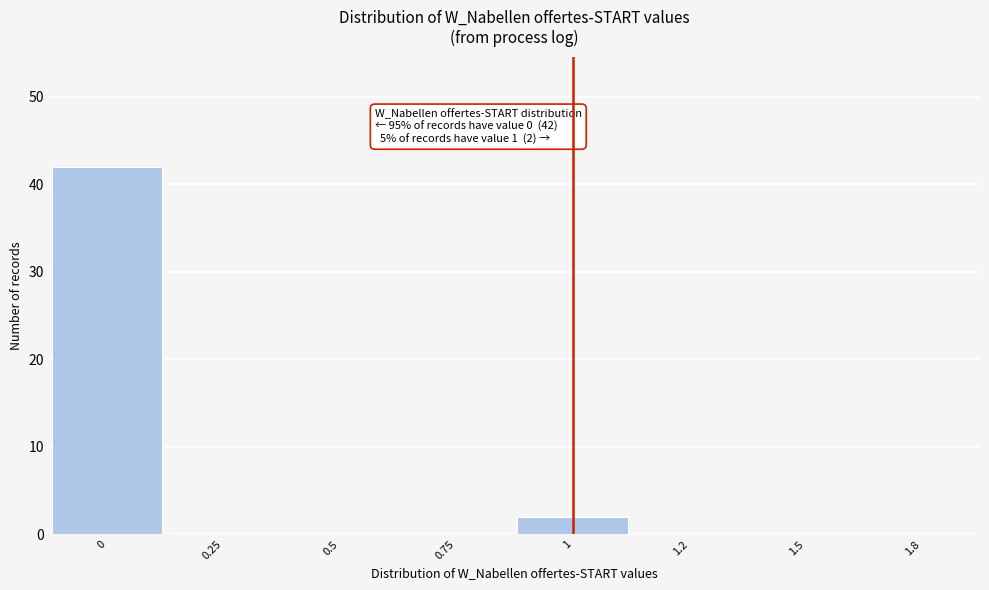

Reading right to left, transcribe all the data shown in this chart.

1.8=0	1.5=0	1.2=0	1=2	0.75=0	0.5=0	0.25=0	0=42